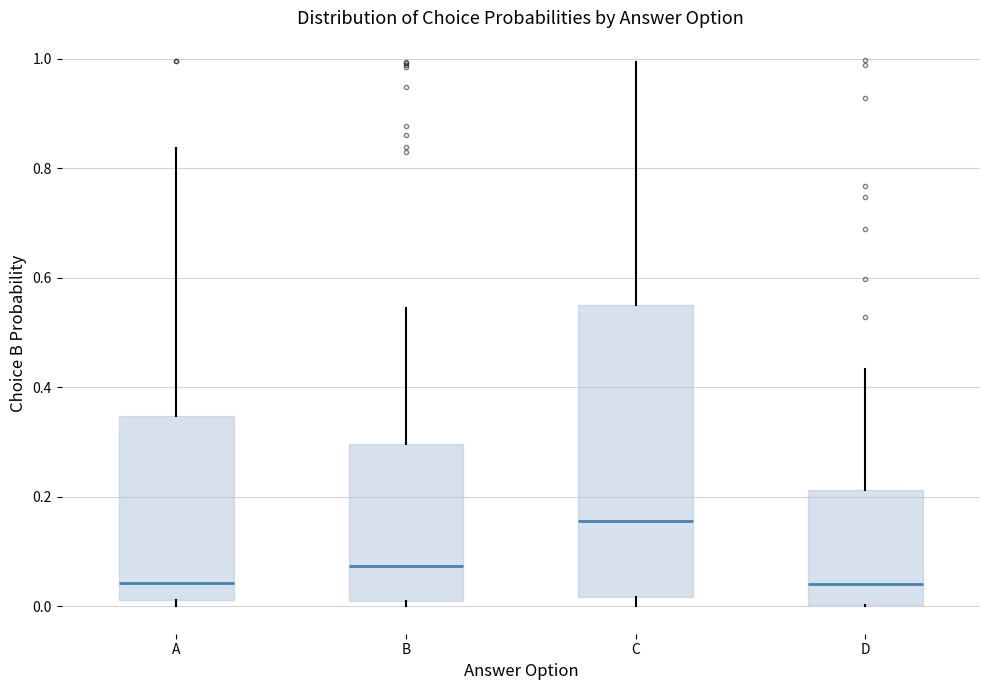

Reading left to right, transcribe this box plot: for each box, give where its median line is, the range the box spans, and where its two whiskers end, as read against the y-axis. The values are not printed on the chart, so give them approximately, as read against the axis.

A: median 0.04, box 0.02 to 0.34, whiskers 0.00 to 0.84
B: median 0.08, box 0.02 to 0.30, whiskers 0.00 to 0.54
C: median 0.16, box 0.02 to 0.54, whiskers 0.00 to 1.00
D: median 0.04, box 0.00 to 0.22, whiskers 0.00 to 0.44